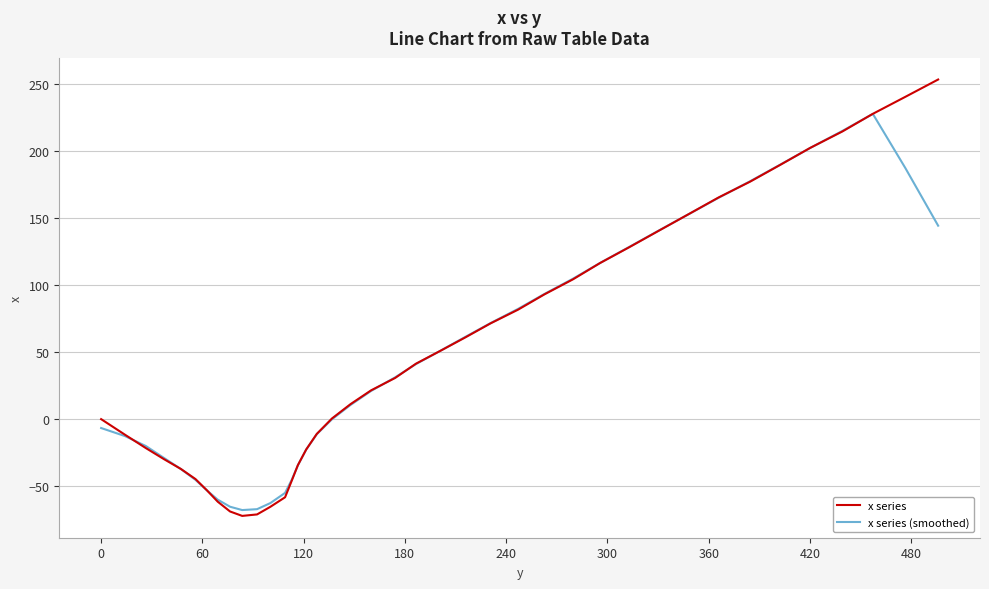

Which series has the largest total across all categories?

x series